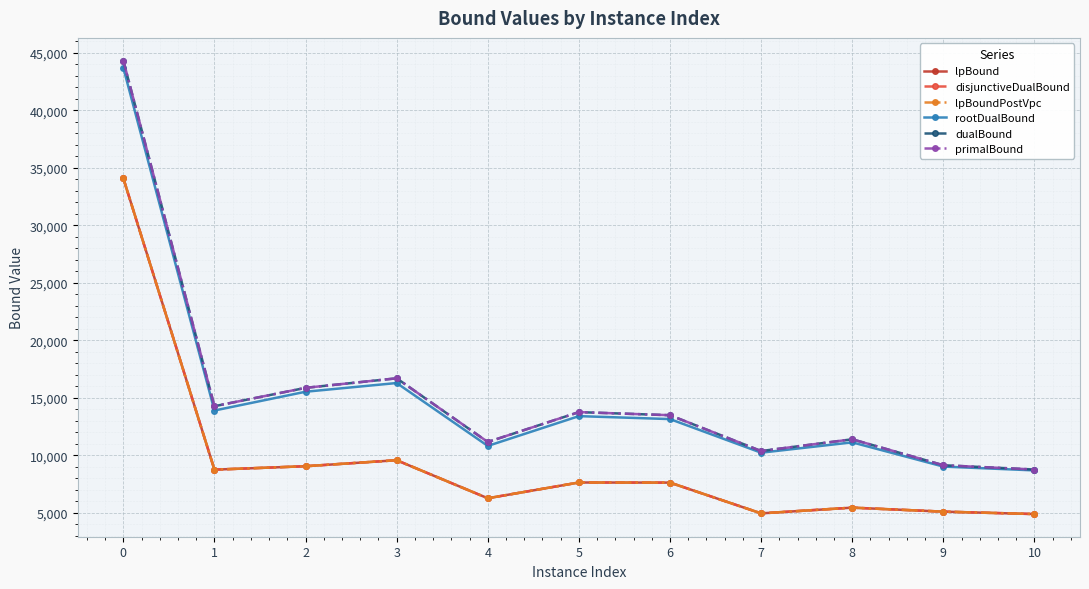

Does the chart have visible grid lines?

Yes